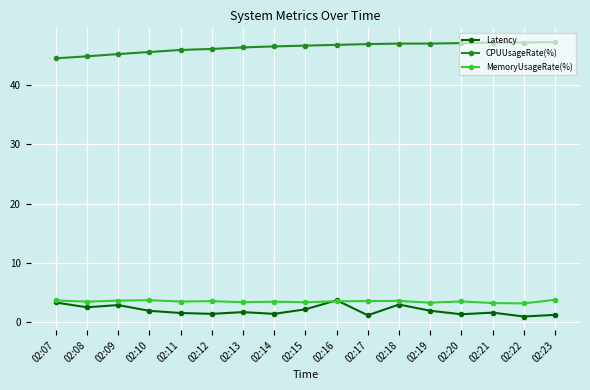

Which series has the largest total across all categories?

CPUUsageRate(%)